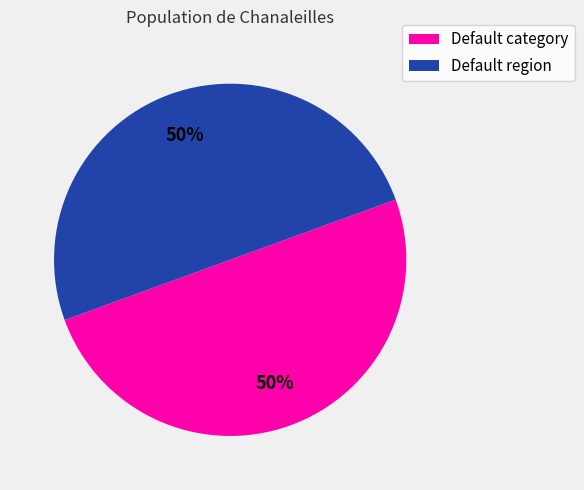

True or false: Default category accounts for 50% of the total.

True